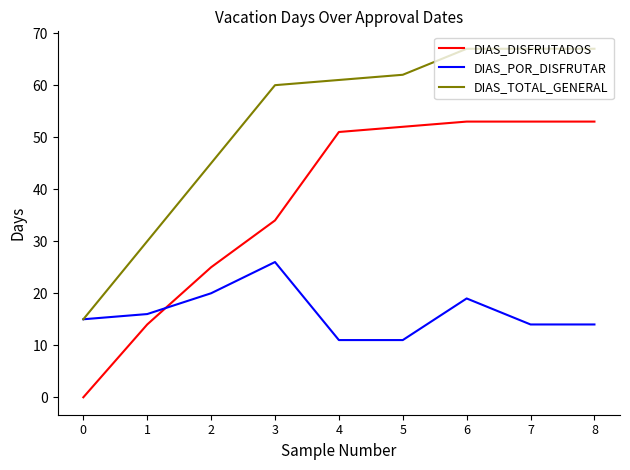

Is the value of DIAS_POR_DISFRUTAR at 0 greater than the value of DIAS_DISFRUTADOS at 8?

No